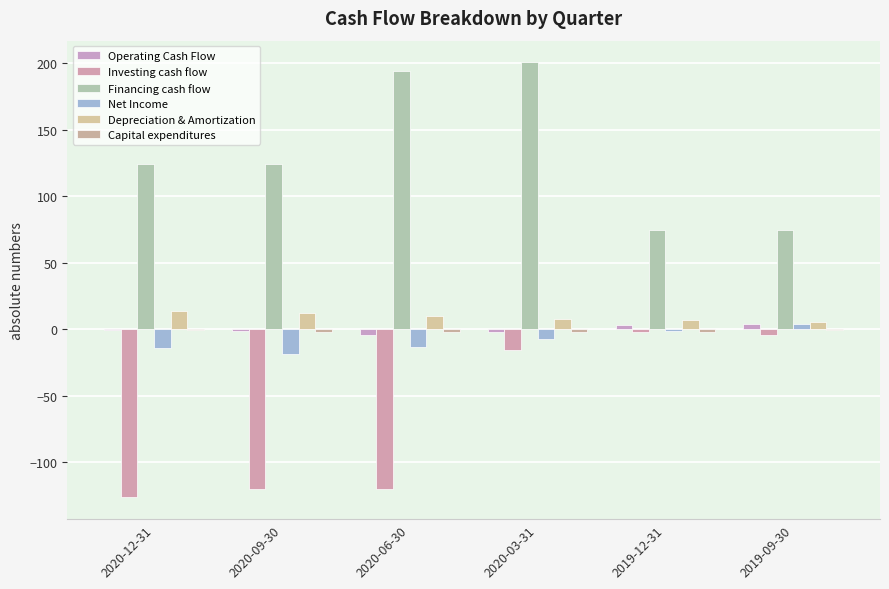

What is the label of the 1st bar from the left?

2020-12-31